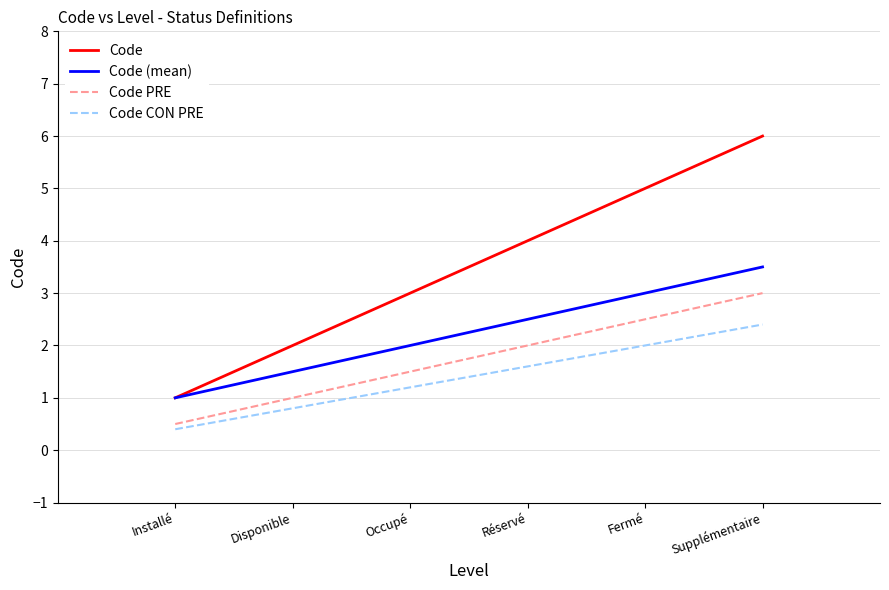

At which category is the sum across all series the highest?

Supplémentaire